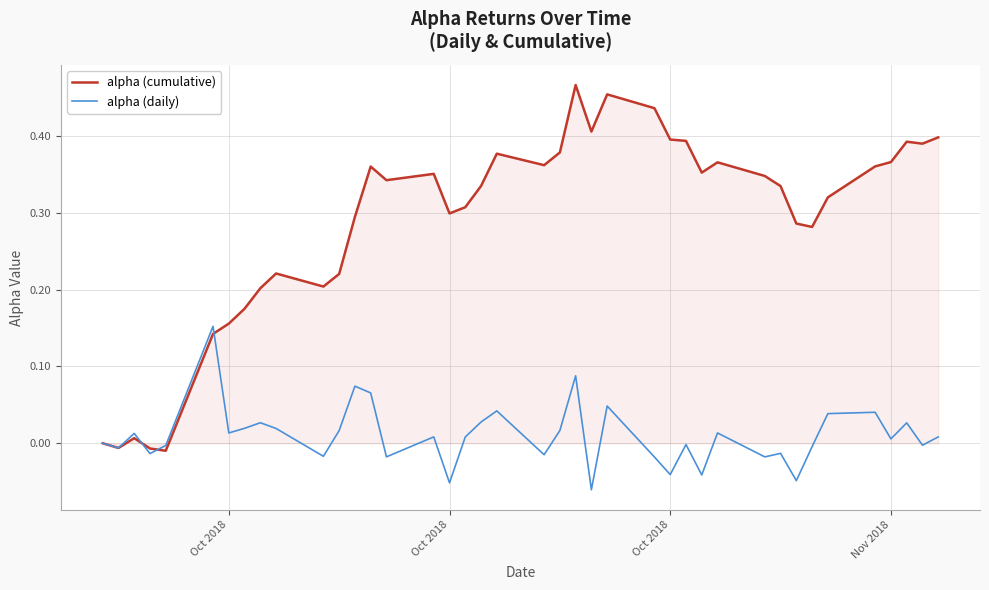

Which series has the largest total across all categories?

alpha (cumulative)